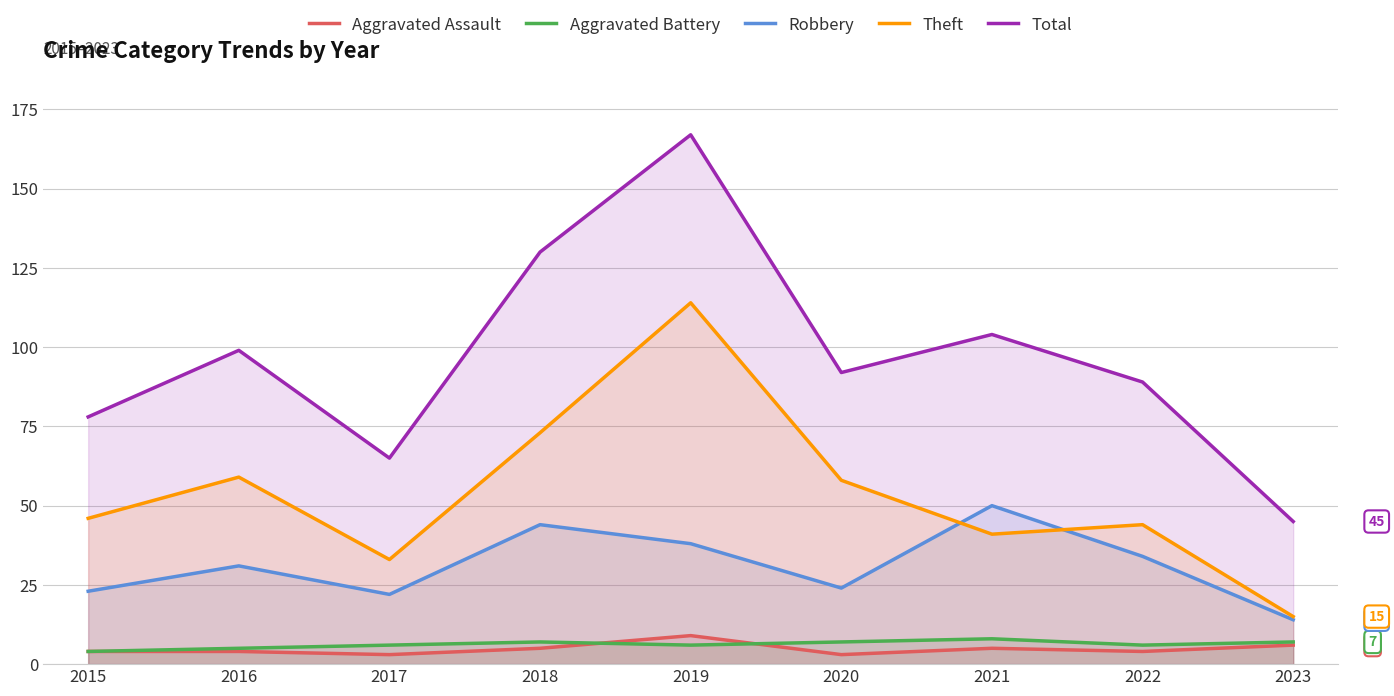

What are all the series names shown in the legend?

Aggravated Assault, Aggravated Battery, Robbery, Theft, Total